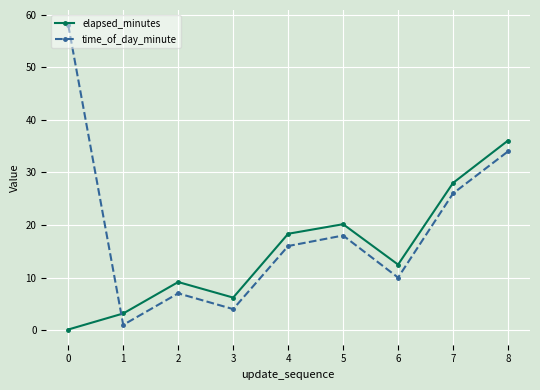

What are all the series names shown in the legend?

elapsed_minutes, time_of_day_minute